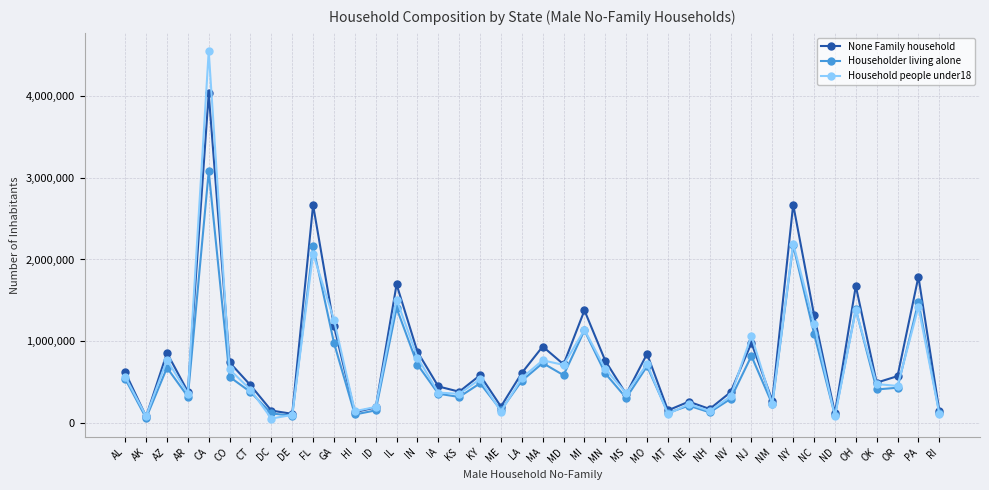

Which category has the highest value in the None Family household series?

CA